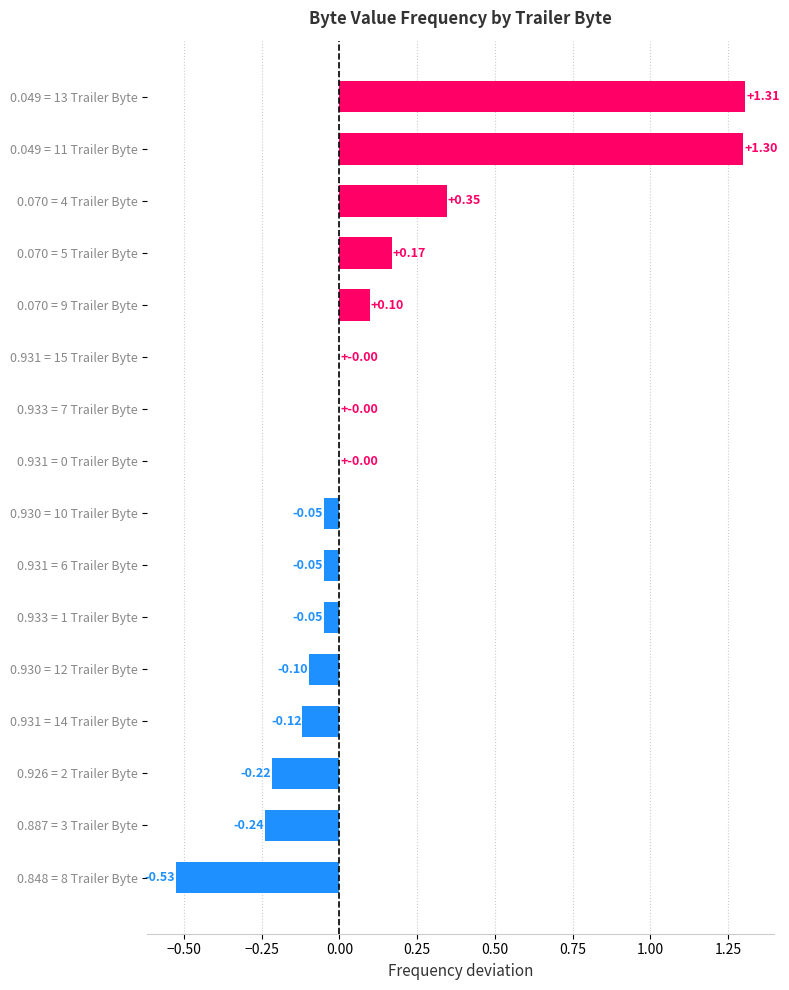

What is the sum of the values at 0.933 = 1 Trailer Byte and 0.049 = 11 Trailer Byte?

1.2